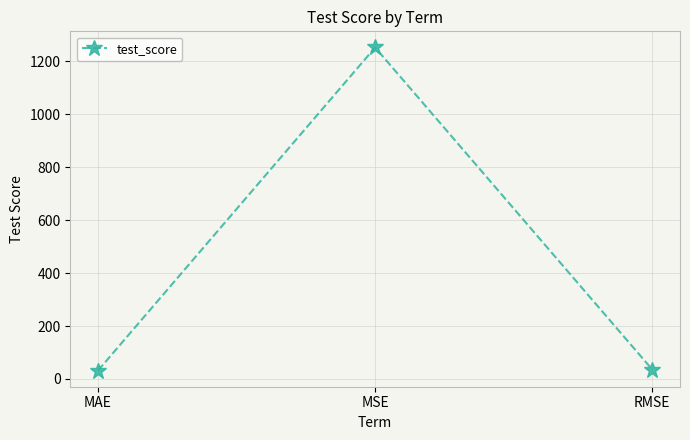

What is the label of the 2nd point from the left?

MSE